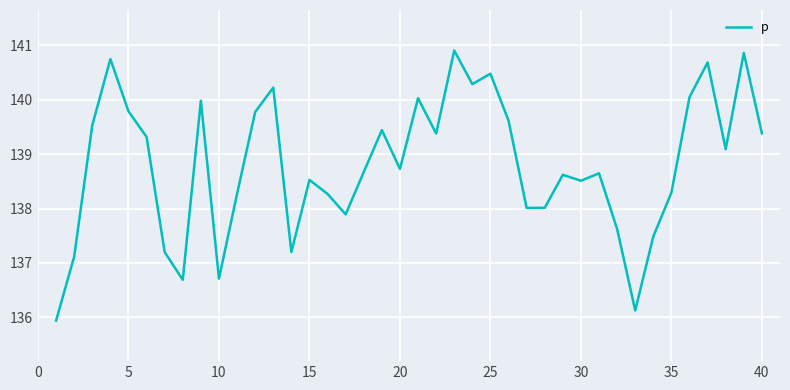

What is the minimum value shown in the chart?

135.9